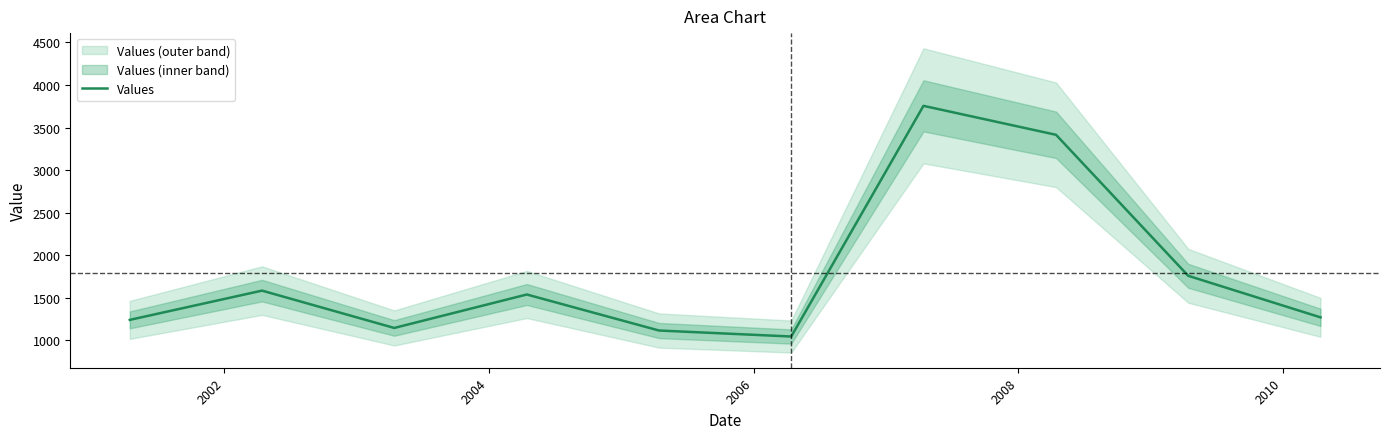

How many interior local peaks (higher than both neighbors) does the data have?

3